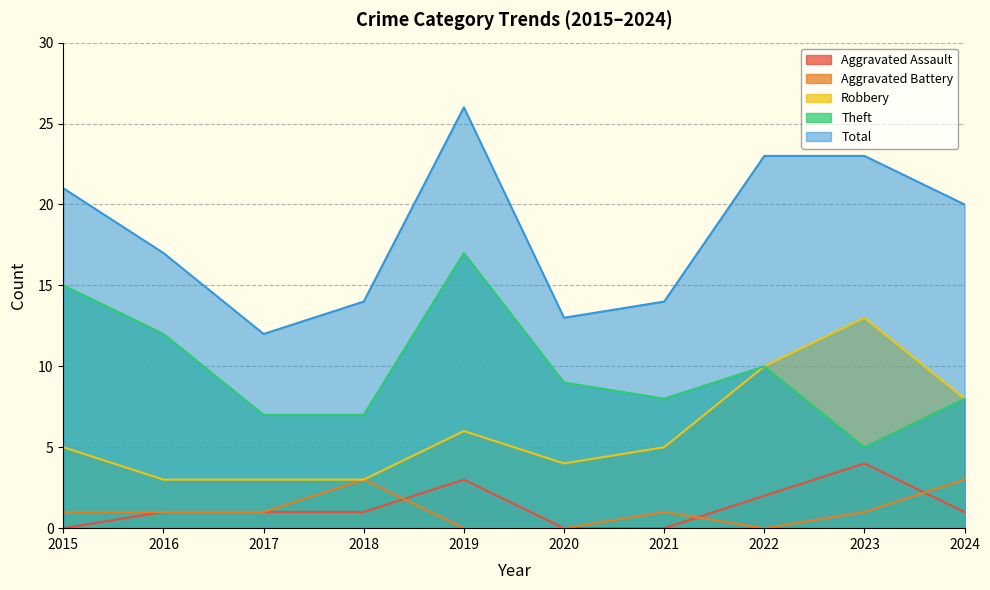

At which label does Theft reach its minimum?

2023